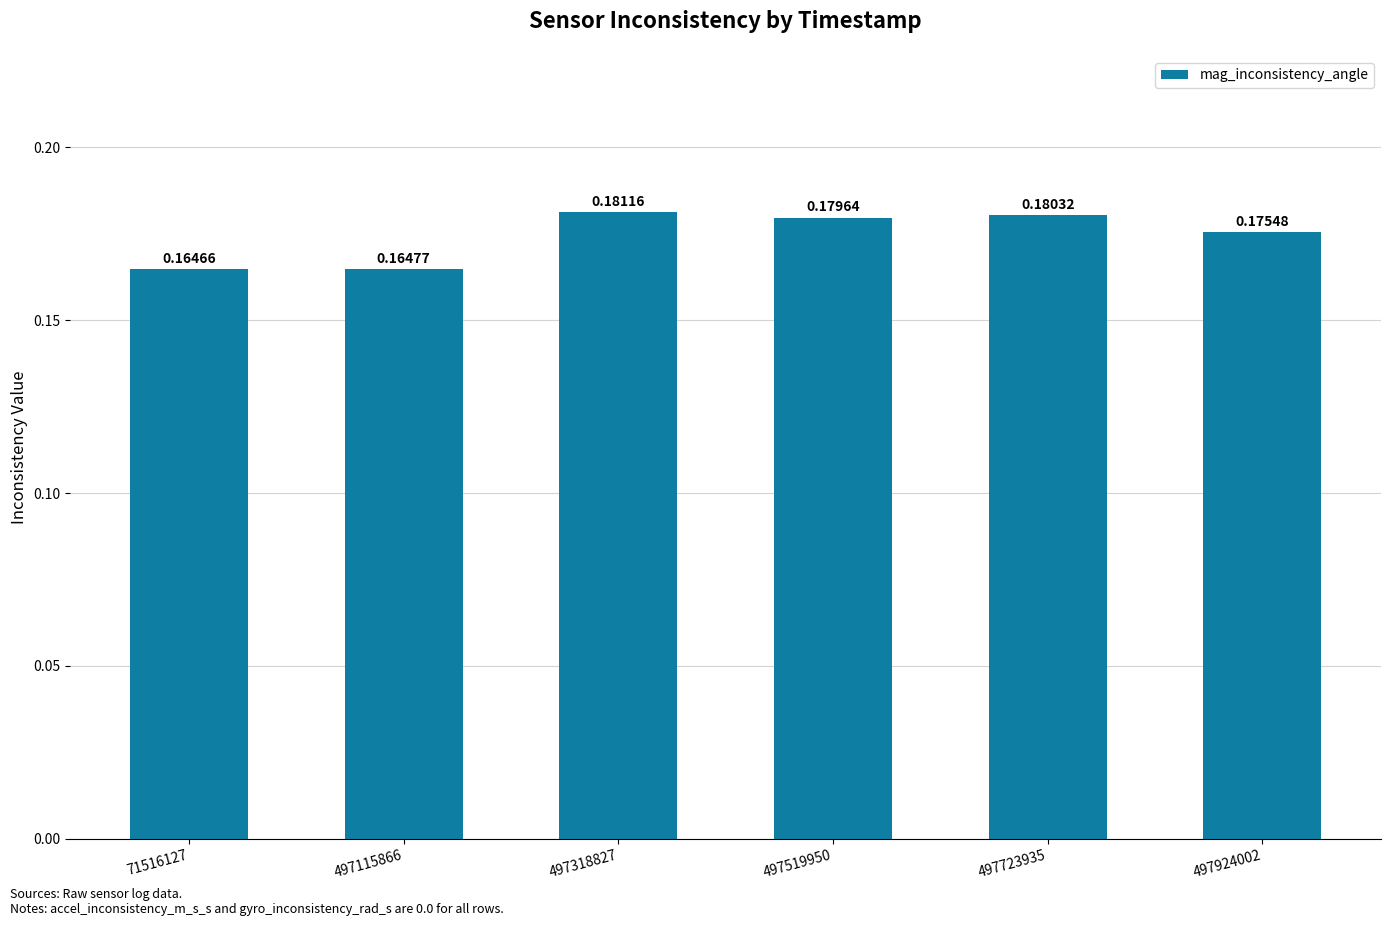

Rank the categories by value from highest to lowest.

497318827, 497723935, 497519950, 497924002, 497115866, 71516127